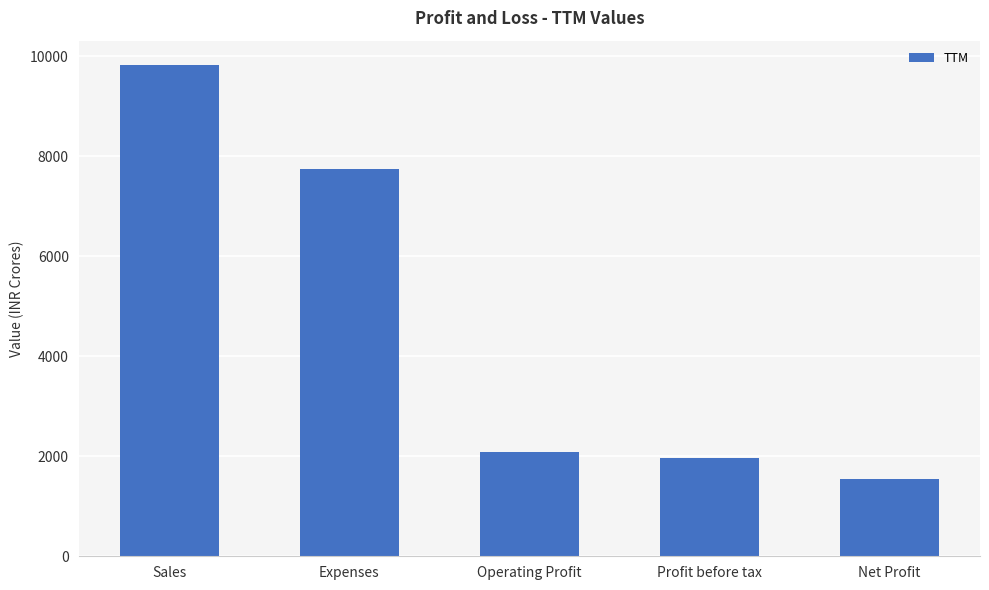

What is the sum of the values at Expenses and Operating Profit?

9819